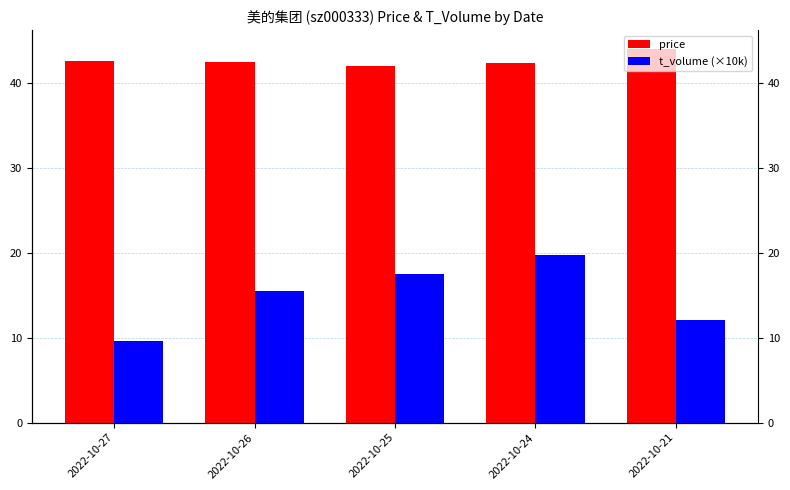

Reading right to left, extract all data points from this chart.

price: 44.0	42.4	42.0	42.5	42.6
t_volume (×10k): 12.0	19.7	17.6	15.5	9.7